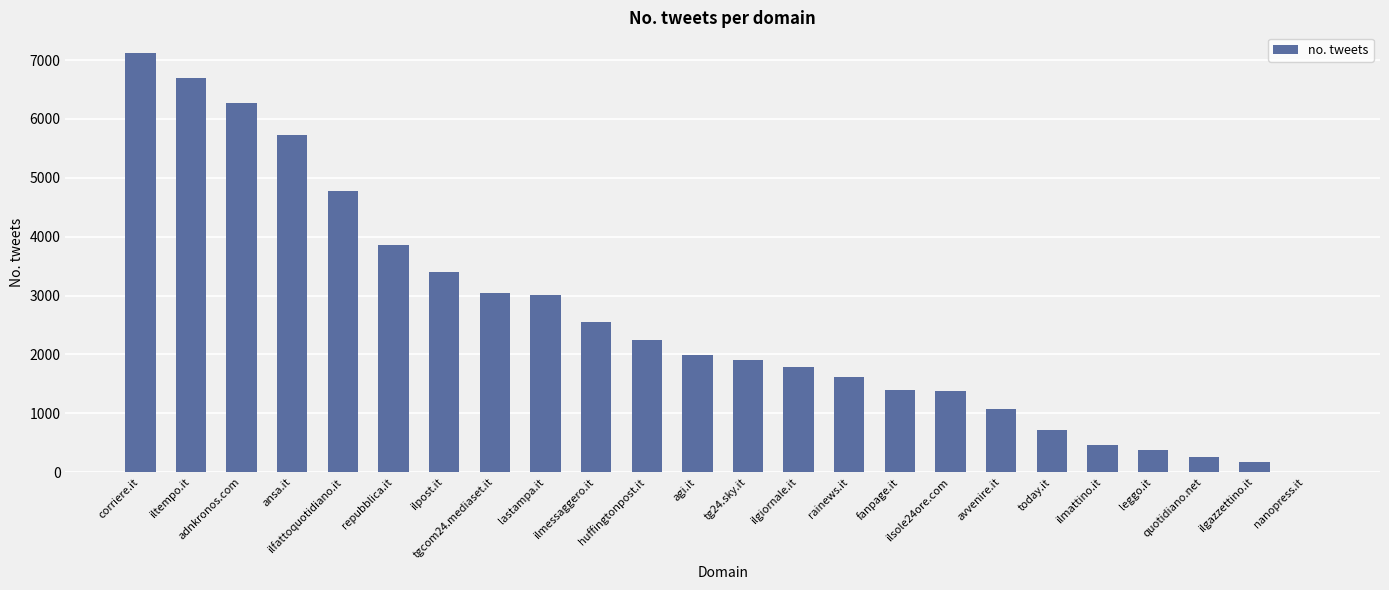

What is the average value?

2576